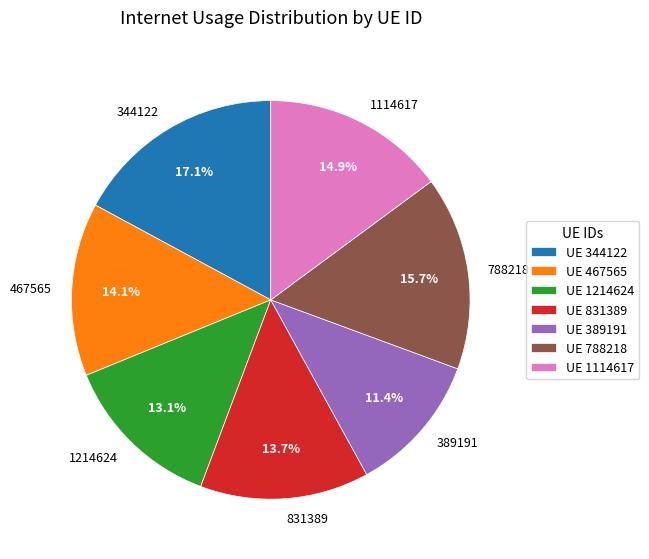

Does any single category account for the majority?

No